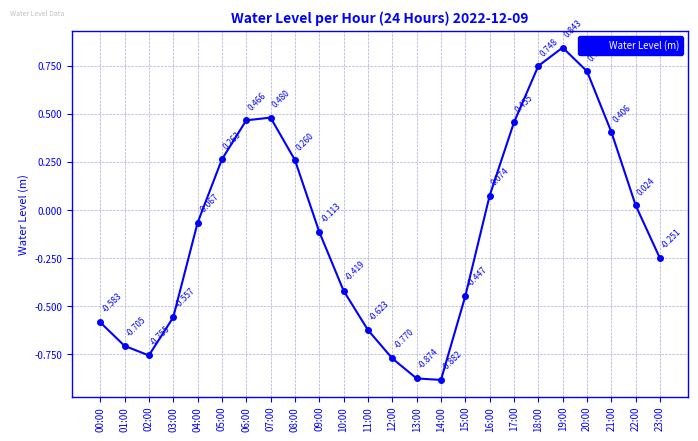

How many lines are shown in the chart?

1